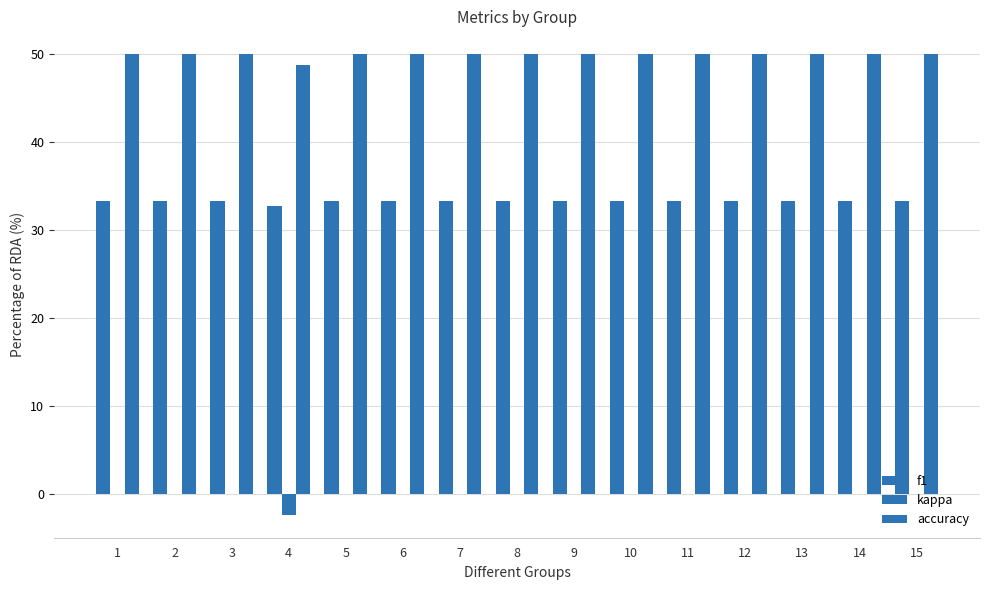

At 2, list the series in order from smallest to largest.

kappa, f1, accuracy